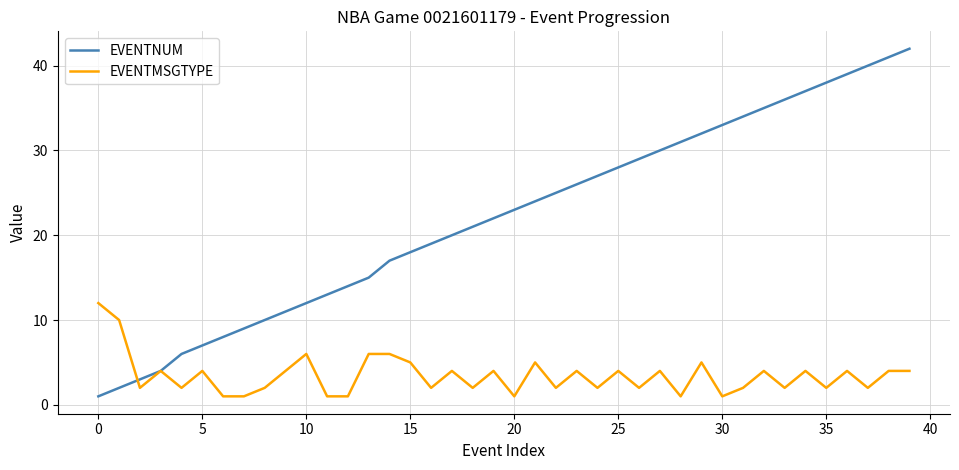

Which series ends up on top after the final intersection of EVENTMSGTYPE and EVENTNUM?

EVENTNUM